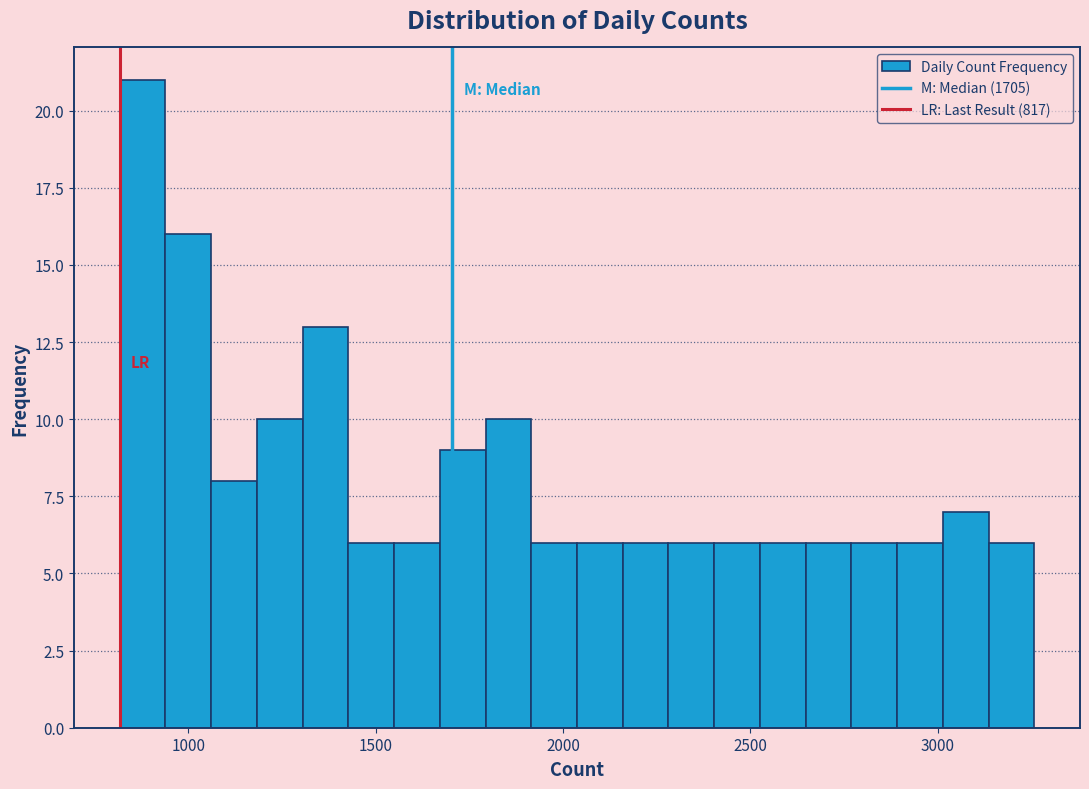

Read against the x-axis, roughly where is the centre of the tallest bar?

900